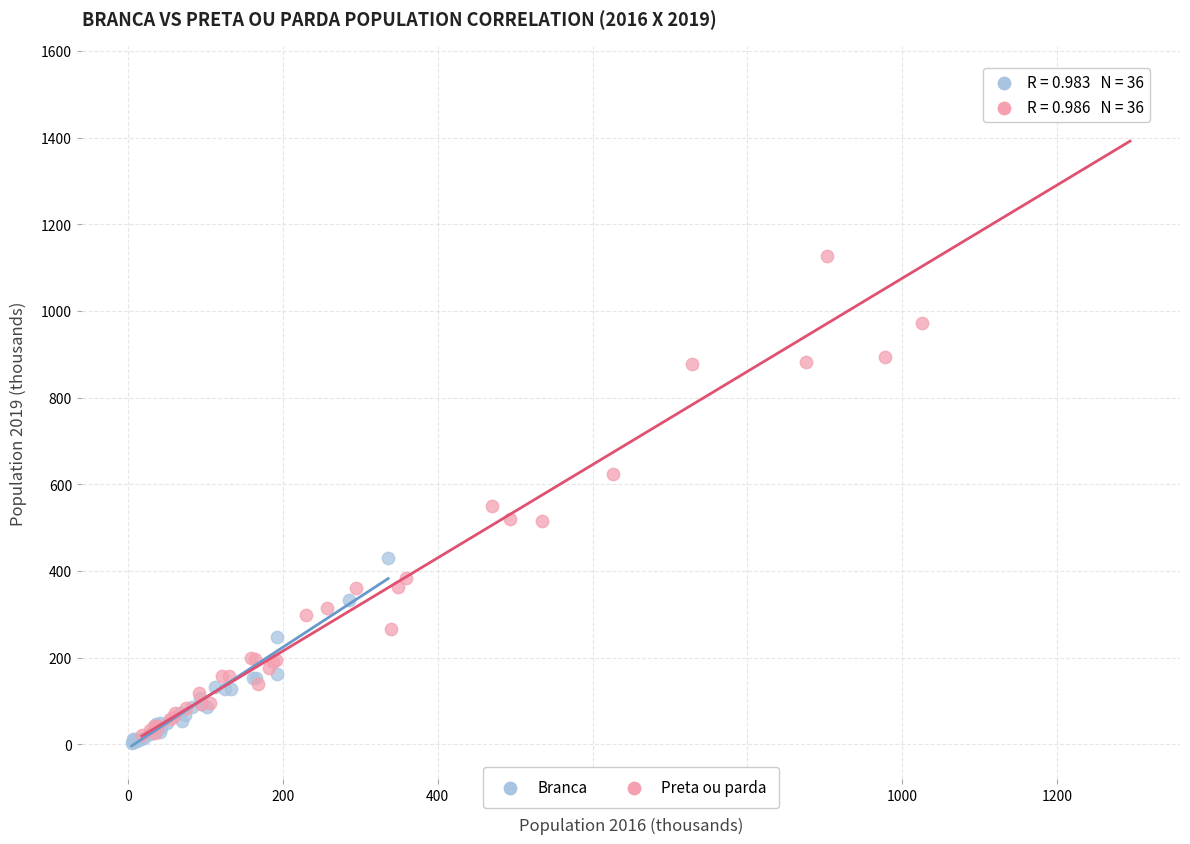

Which series has the widest spread of Y values?

Preta ou parda